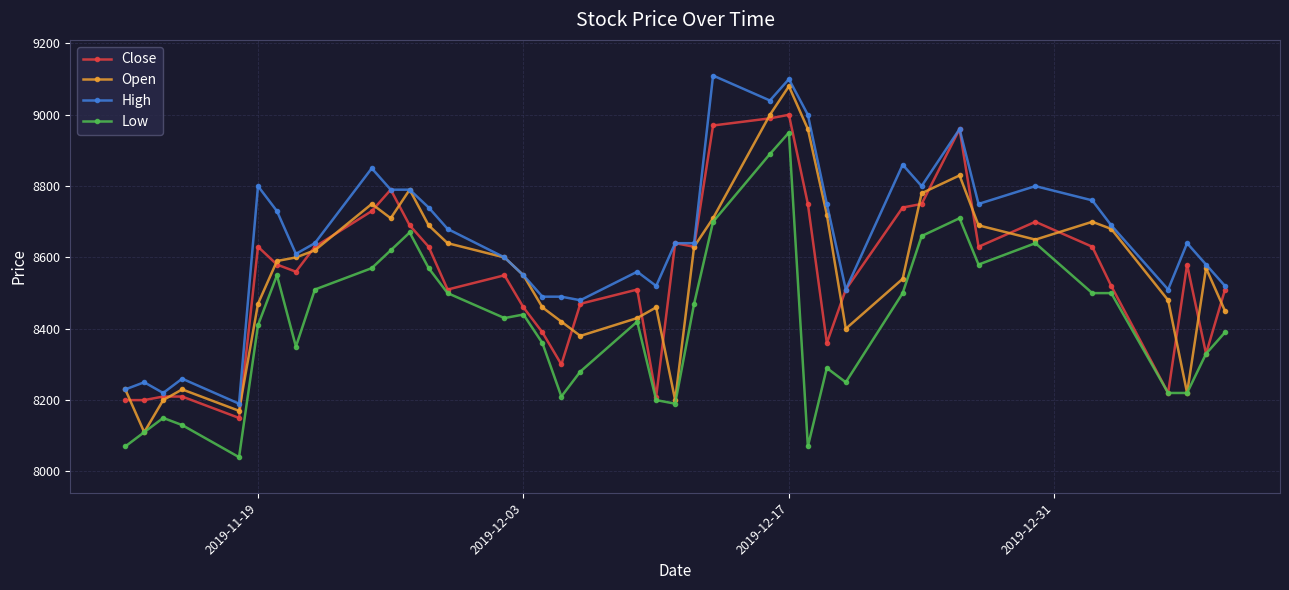

What is the value of the Low point at the 21st from the left?

8200